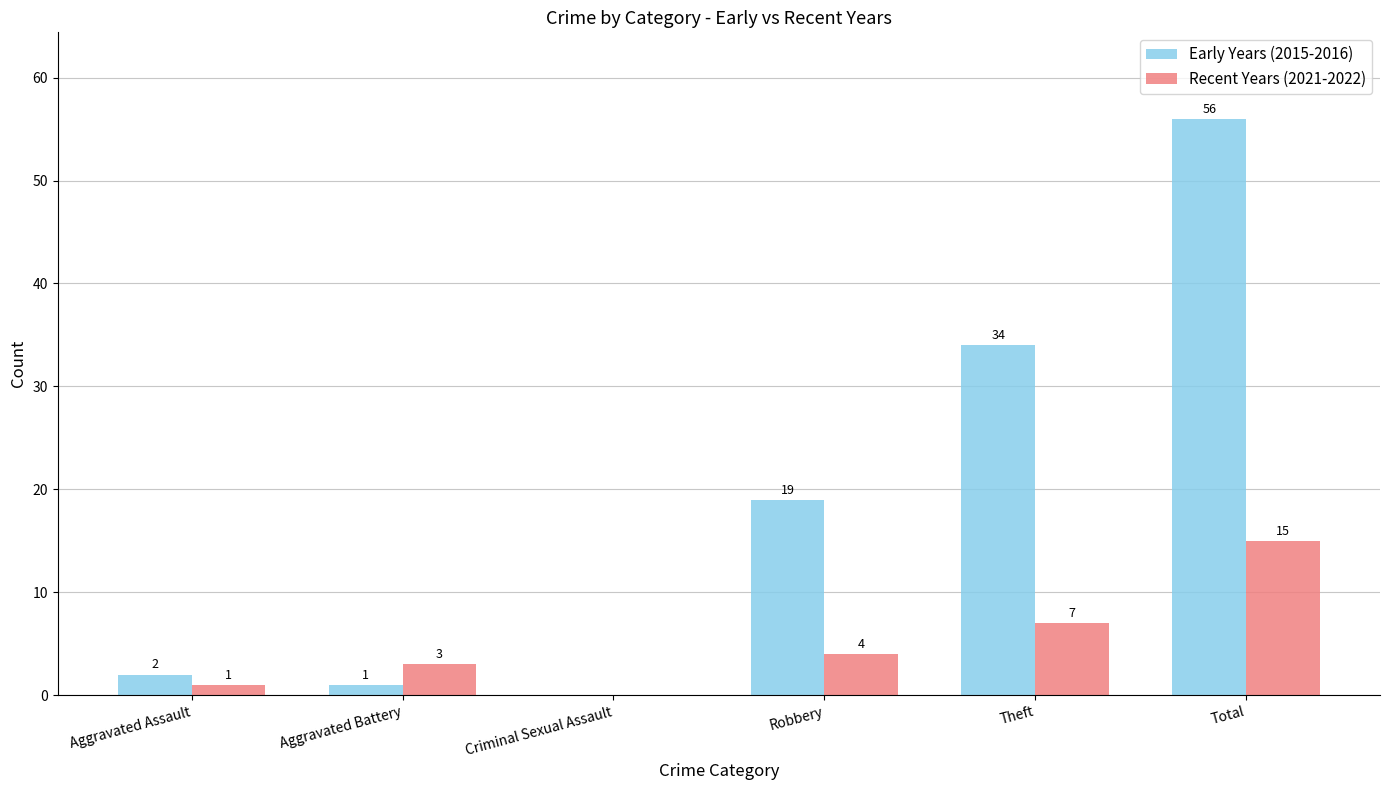

Which series has the largest total across all categories?

Early Years (2015-2016)